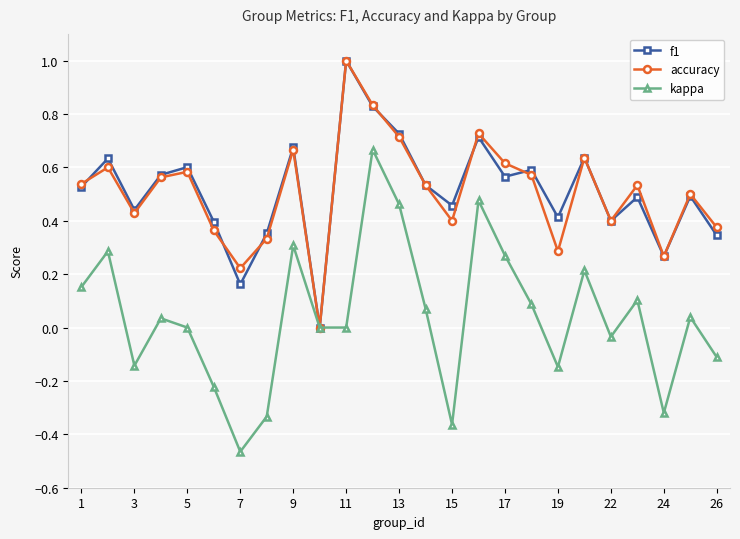

What are all the series names shown in the legend?

f1, accuracy, kappa